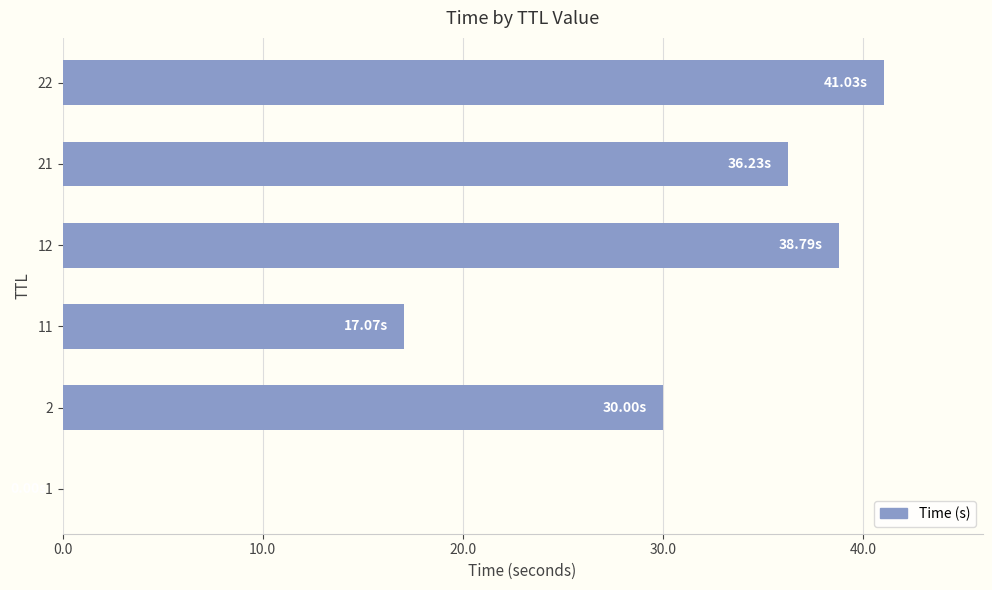

What is the sum of all values?

163.1